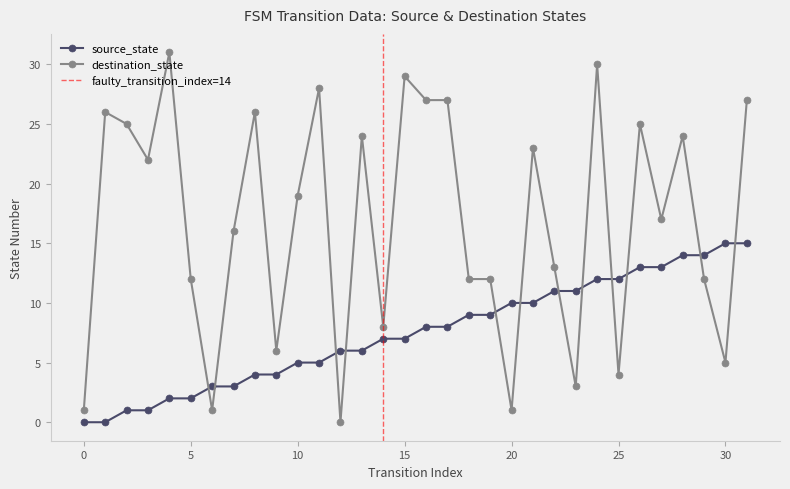

The value of source_state at 9 is 6. True or false?

False